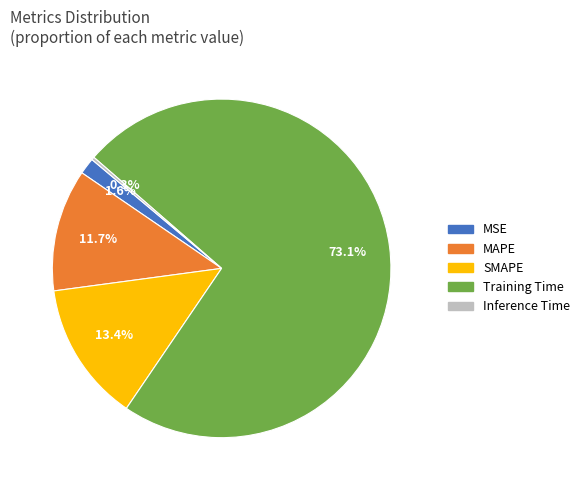

Does any single category account for the majority?

Yes